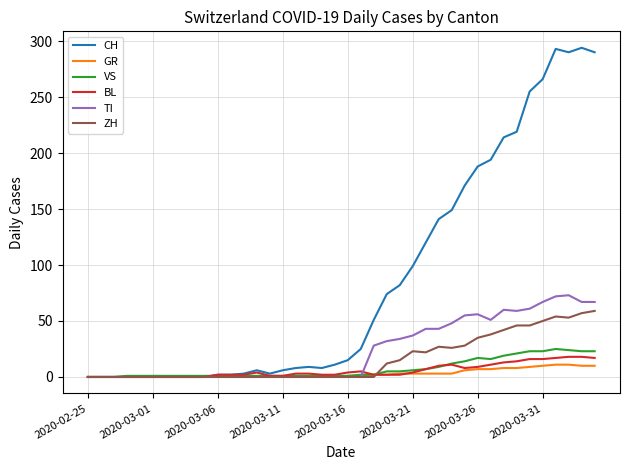

Which series has the largest total across all categories?

CH